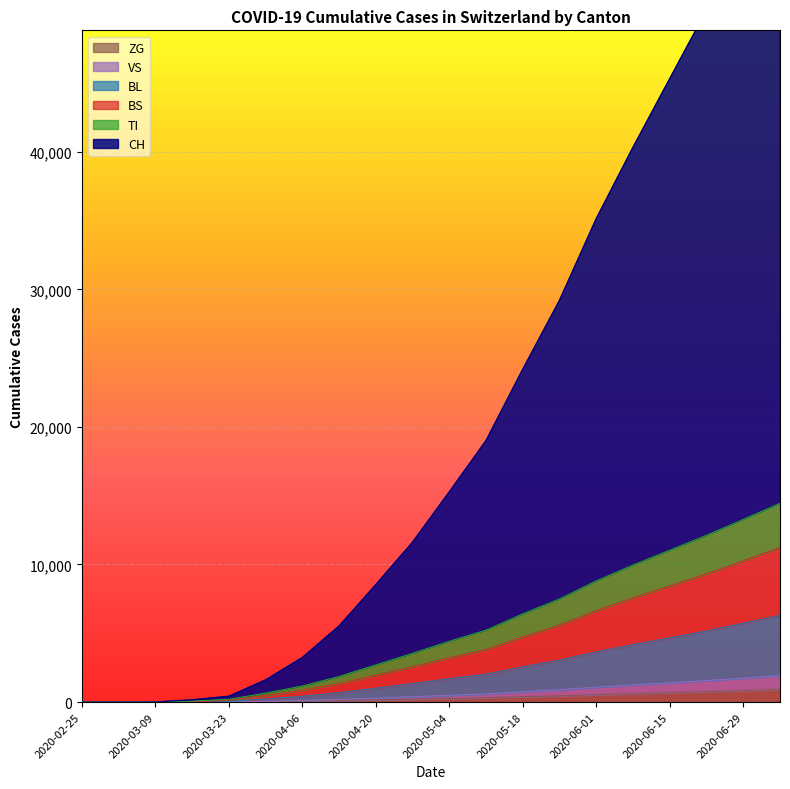

How many series are shown in this chart?

6